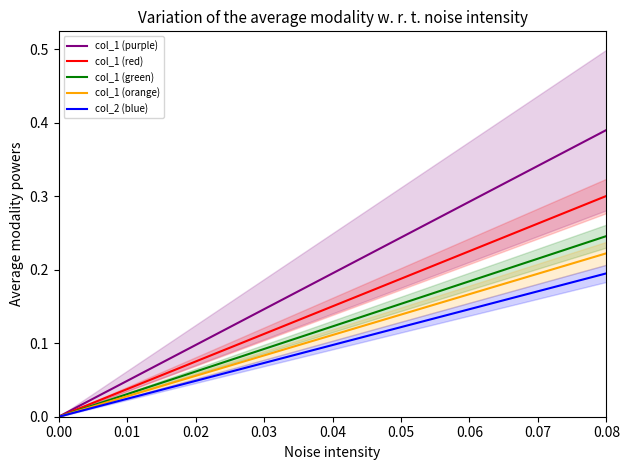

Which category has the highest value in the col_1 (purple) series?

0.08